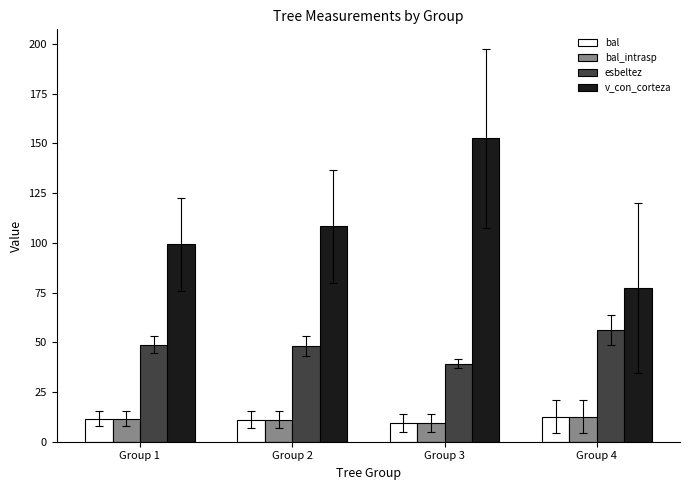

The value of v_con_corteza at Group 4 is 51.4. True or false?

False